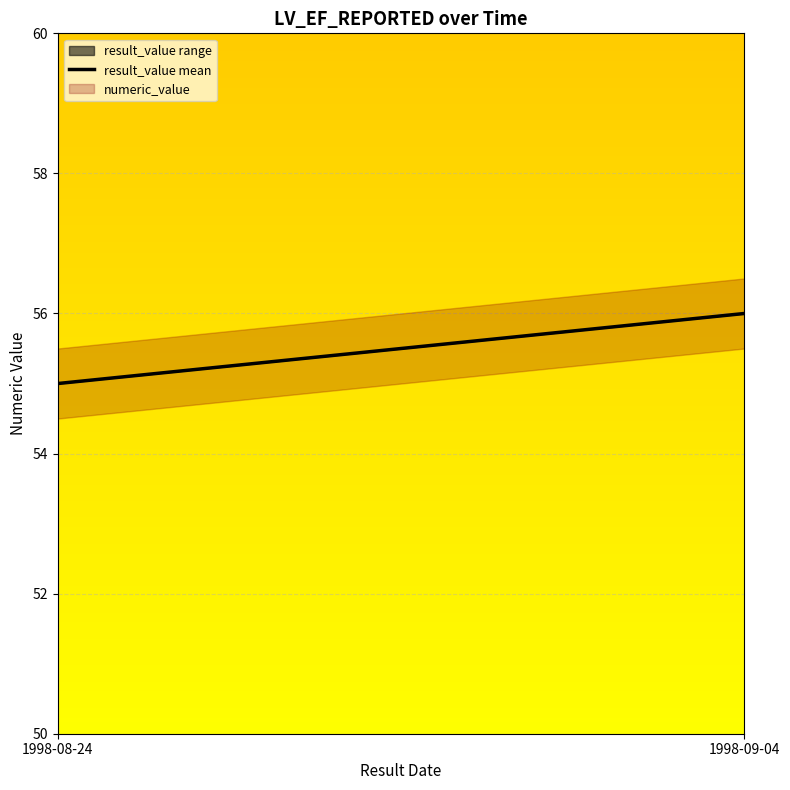

How many lines are shown in the chart?

1